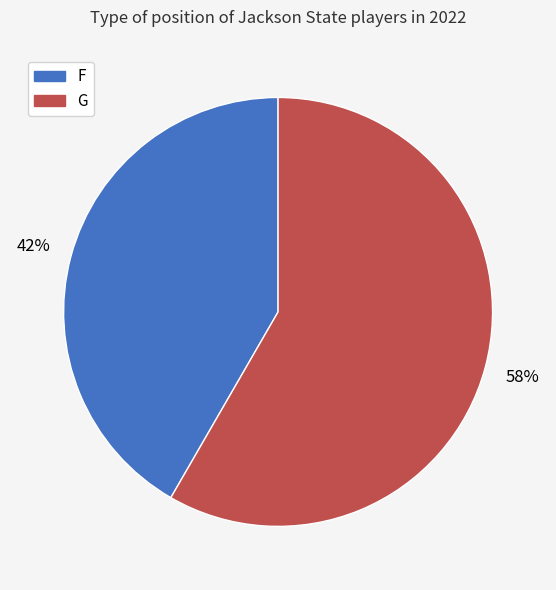

What is the smallest slice in the pie chart?

F